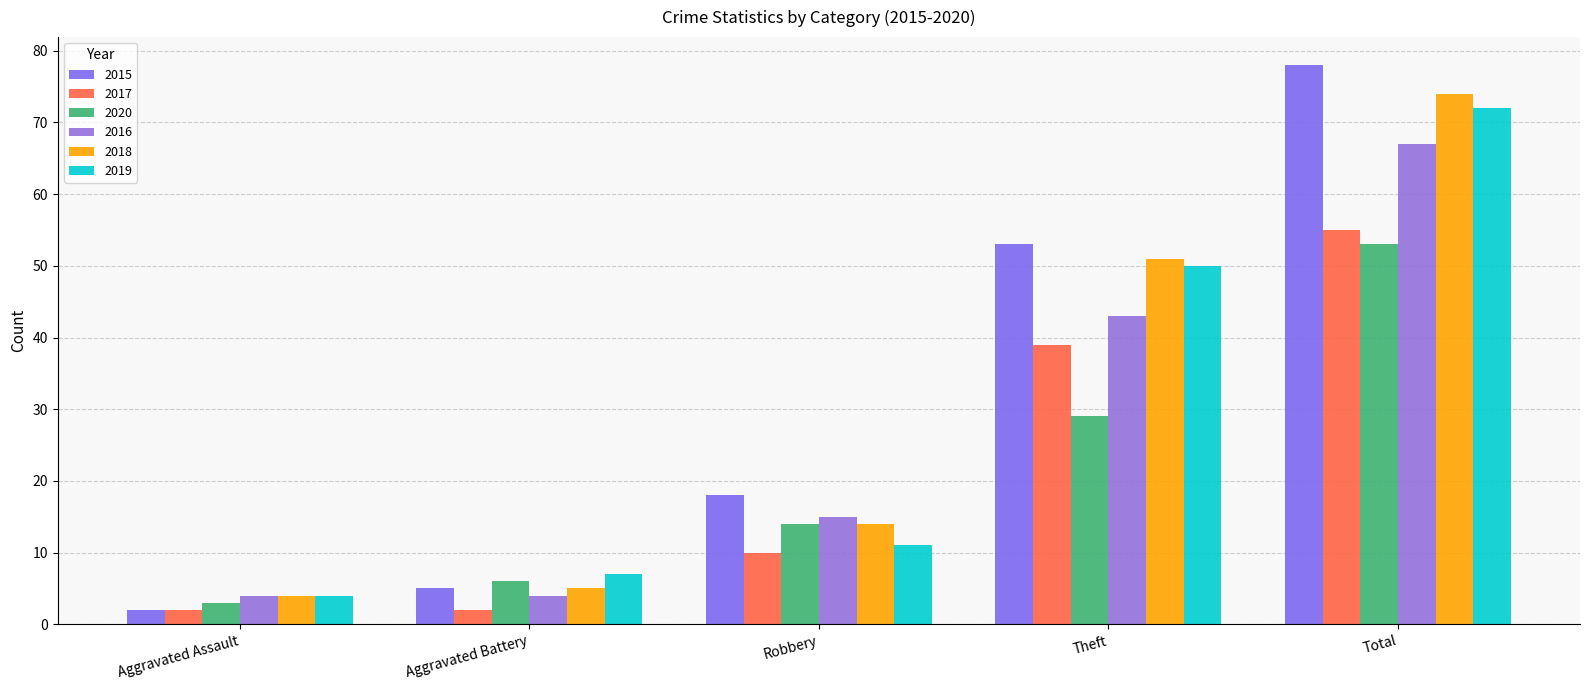

Which has a higher value, Aggravated Assault or Aggravated Battery?

Aggravated Battery